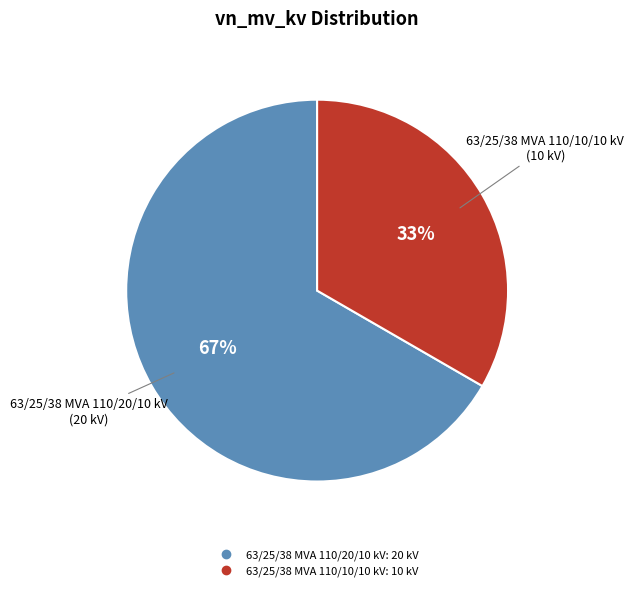

Is there any slice that represents more than half of the pie?

Yes